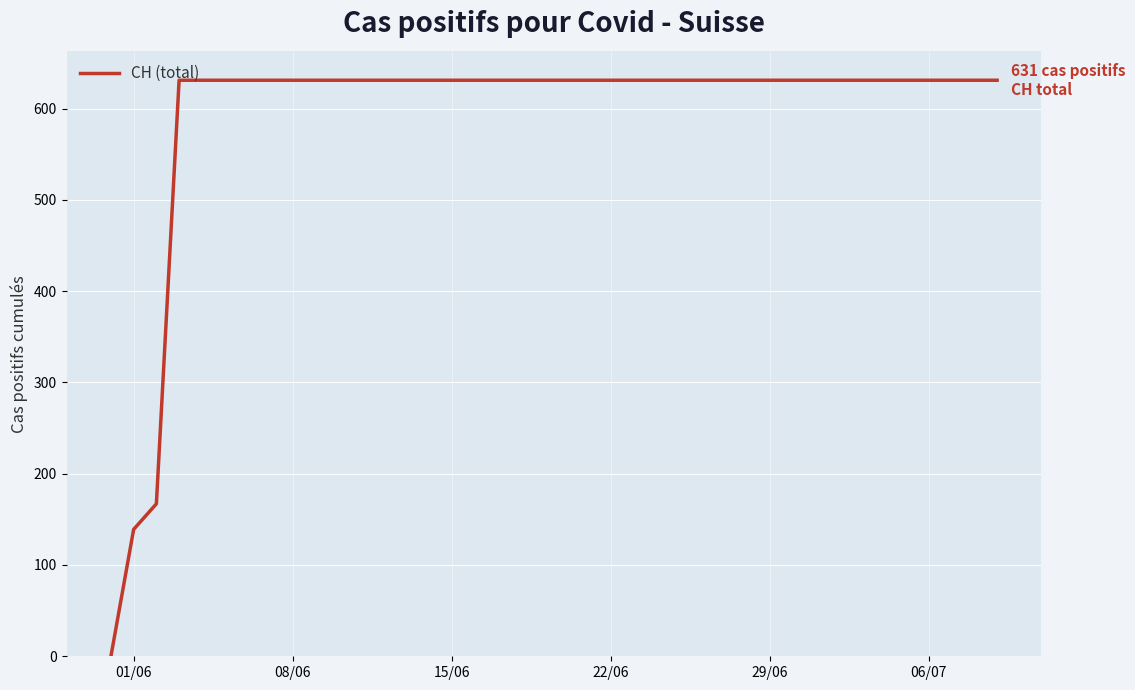

What is the greatest value displayed?

631